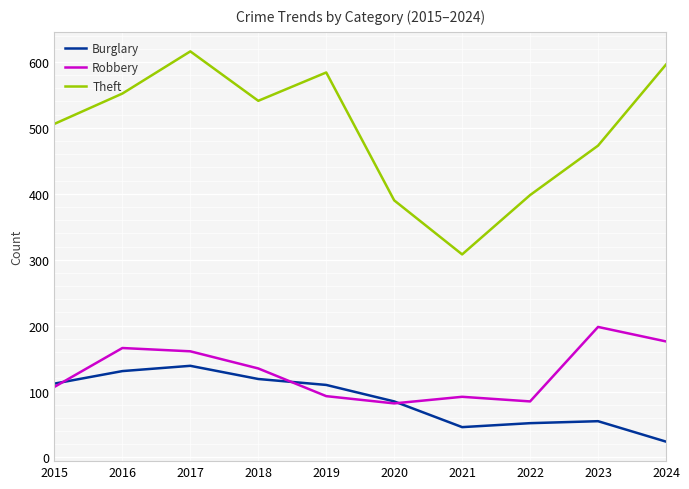

How many lines are shown in the chart?

3